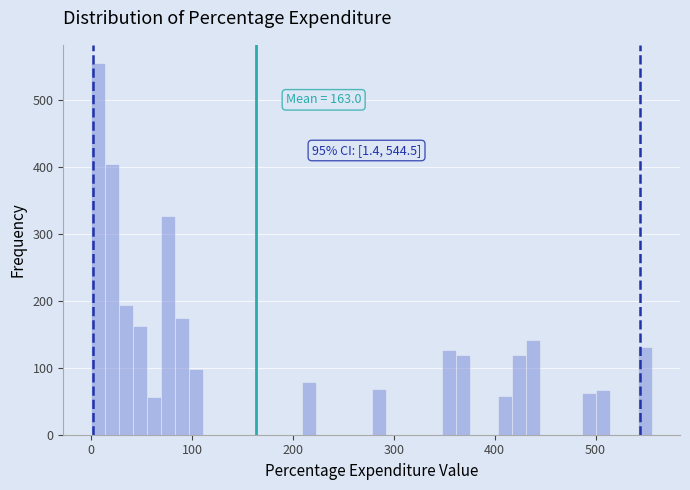

Around what value on the x-axis is the tallest bar? Give the approximate position of its centre, as read against the axis.

10